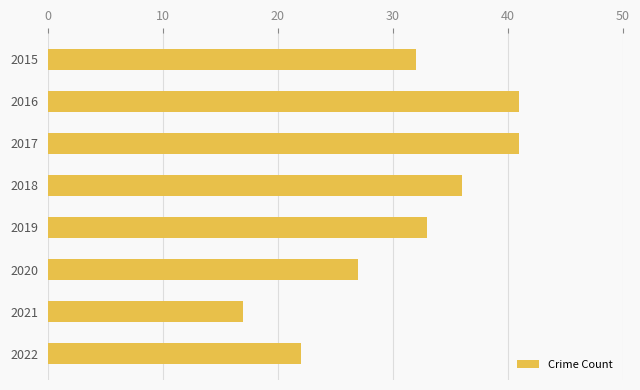

What is the sum of all values?

249